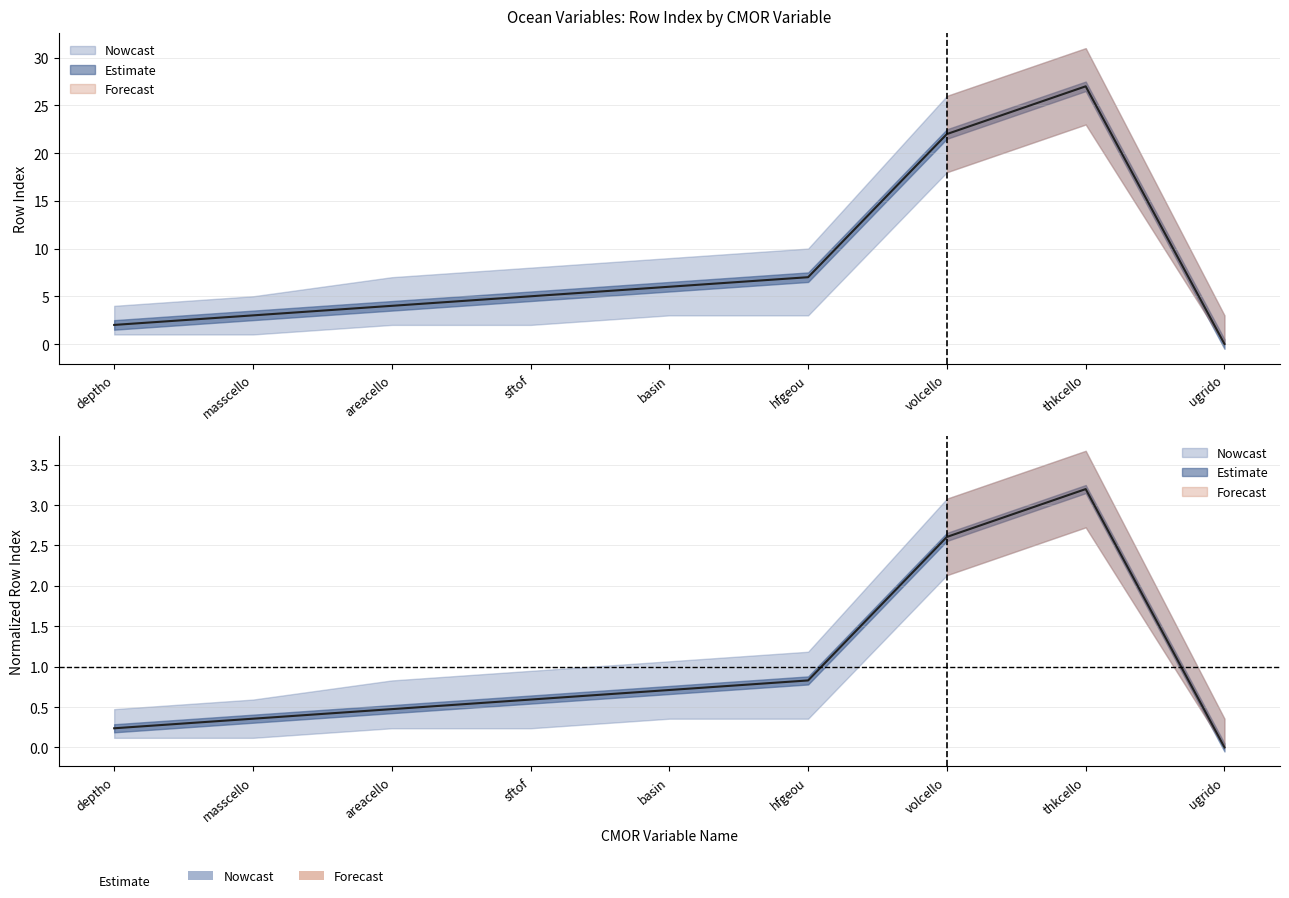

Is this an area chart (filled region under the line)?

No